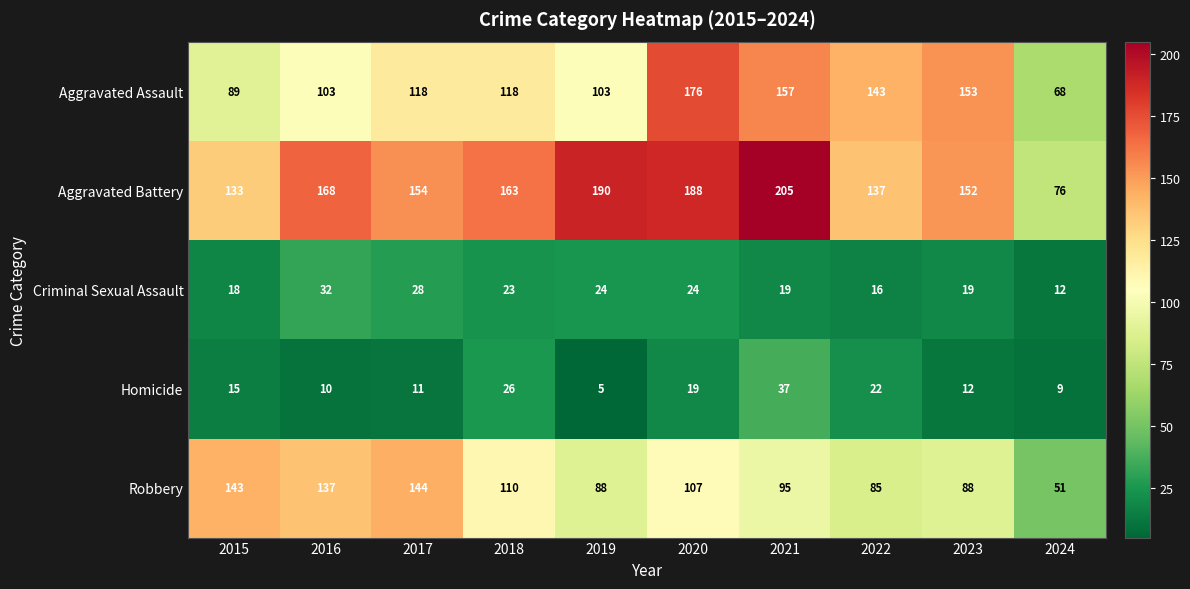

Is it true that Criminal Sexual Assault equals 32 at 2019?

False